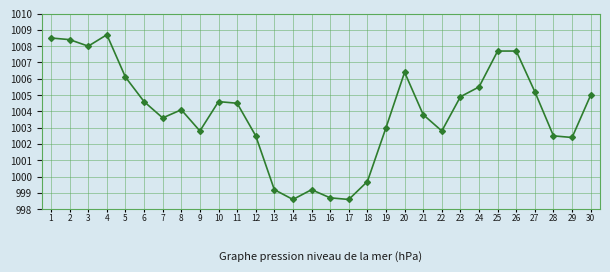

At which category does the data reach its first local valley?

3